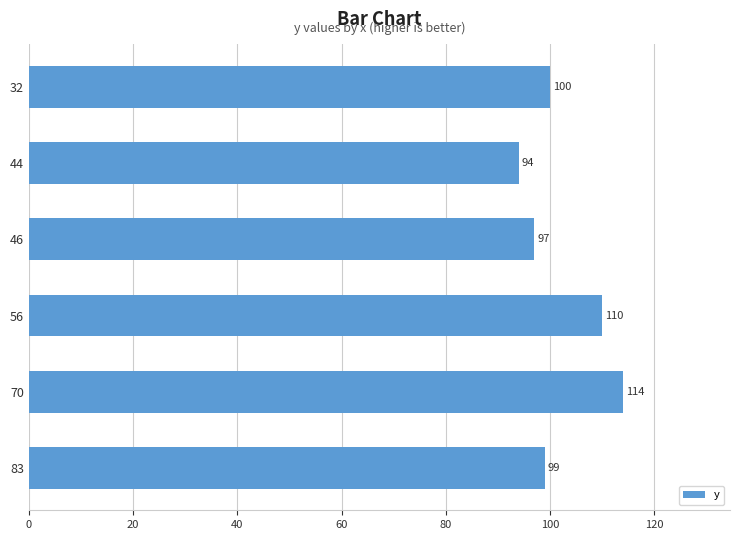

Does the chart contain any negative values?

No